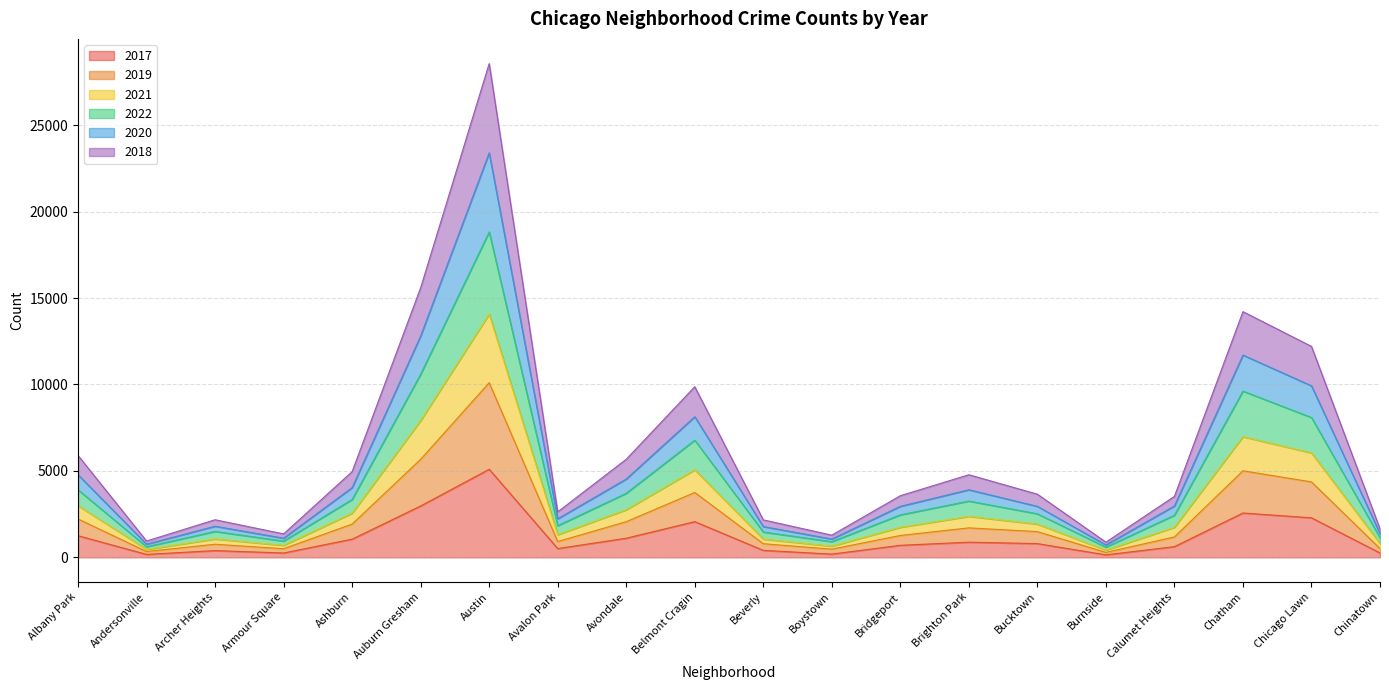

What is the label of the 16th point from the left?

Burnside